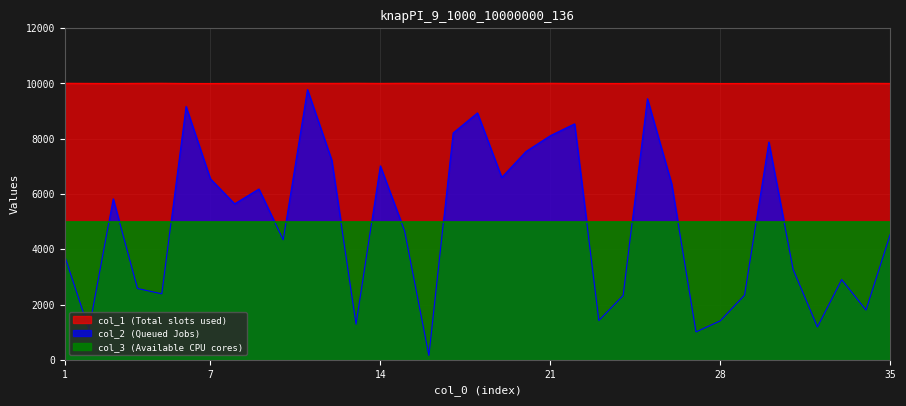

At which category does the chart reach its minimum across all series?

16